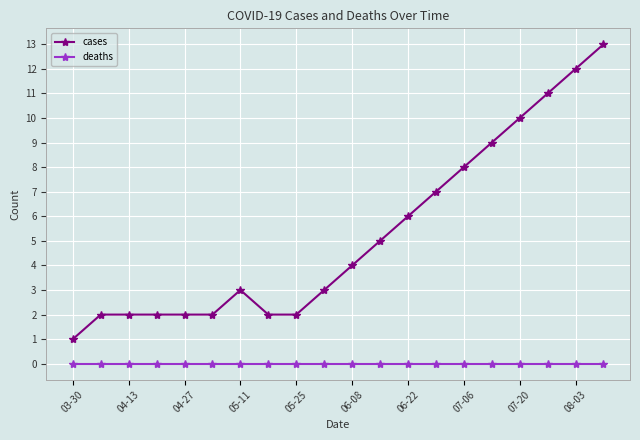

What is the sum of all cases values?

106